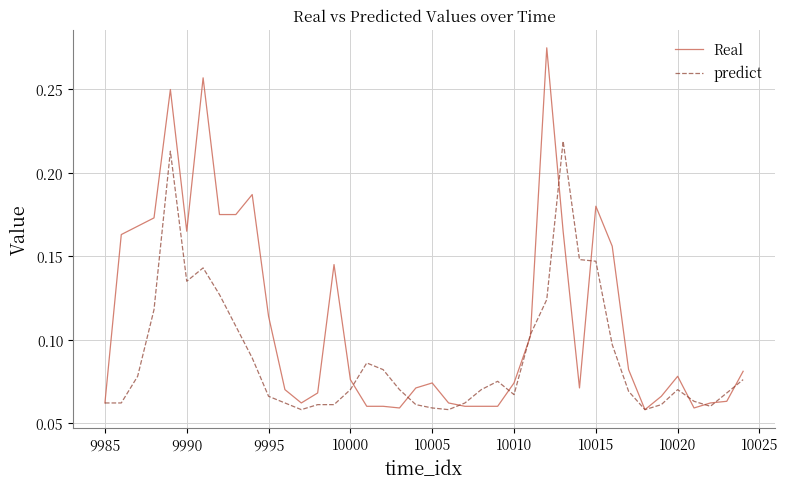

List the series in order of their peak value, highest first.

Real, predict